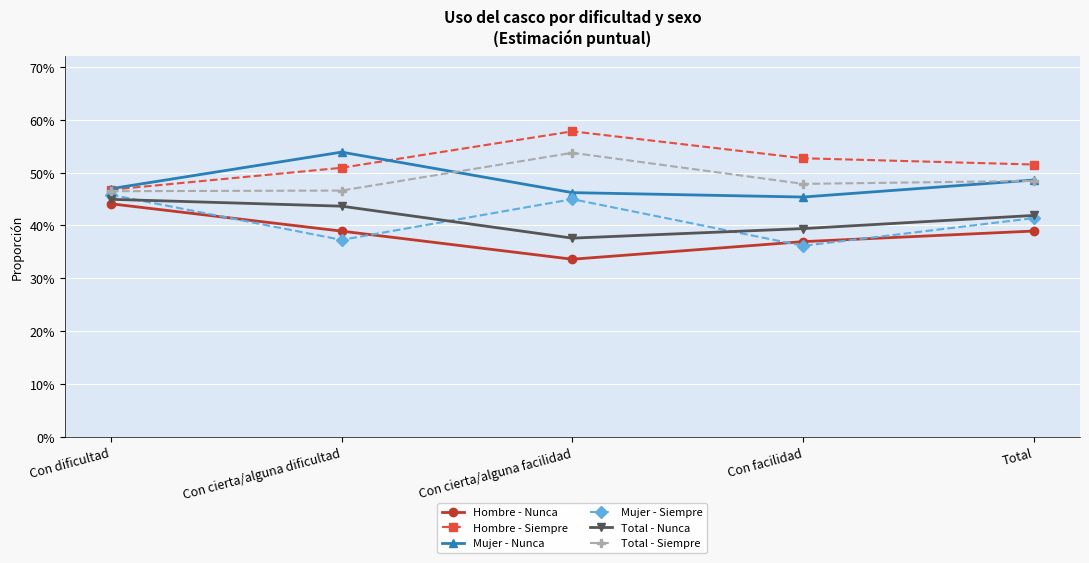

Which series has the largest range (max minus min)?

Hombre - Siempre